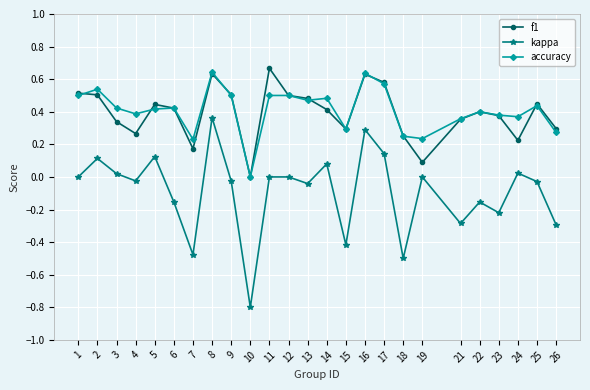

What are all the series names shown in the legend?

f1, kappa, accuracy